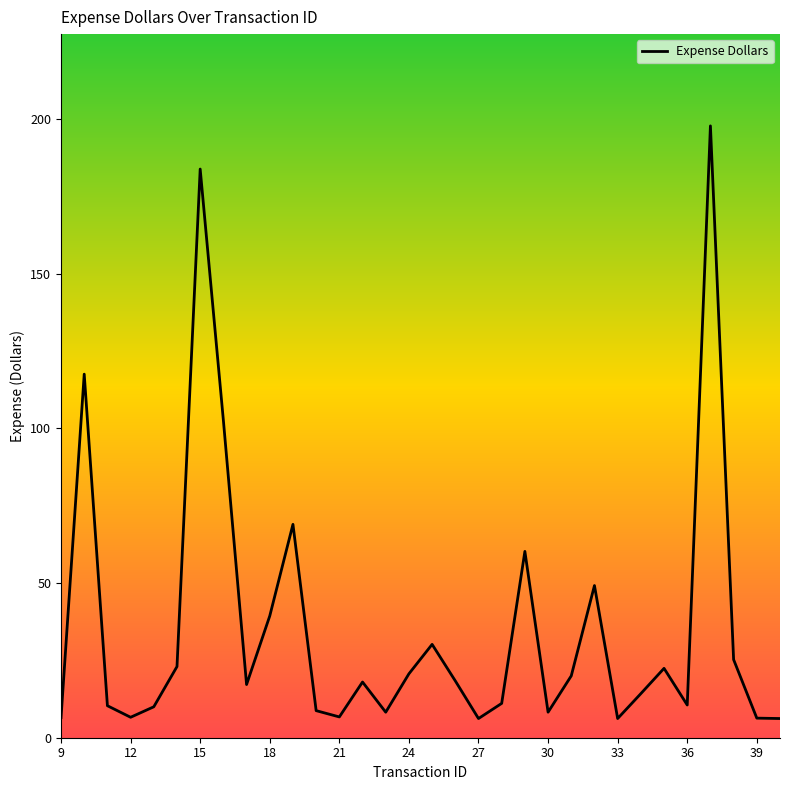

How many interior local peaks (higher than both neighbors) does the data have?

9